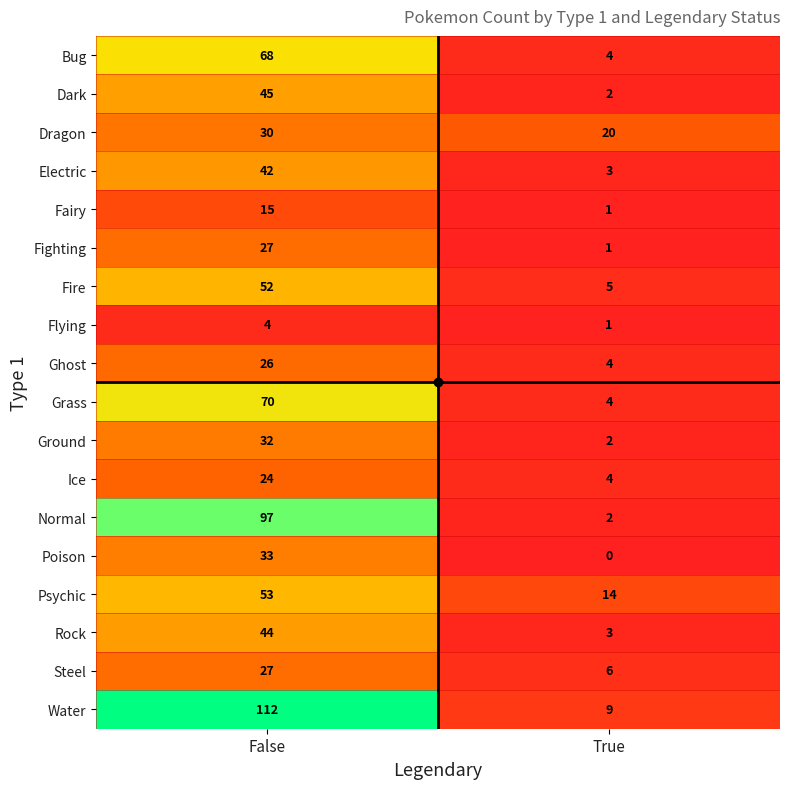

What is the sum of the Fighting values at False and True?

28